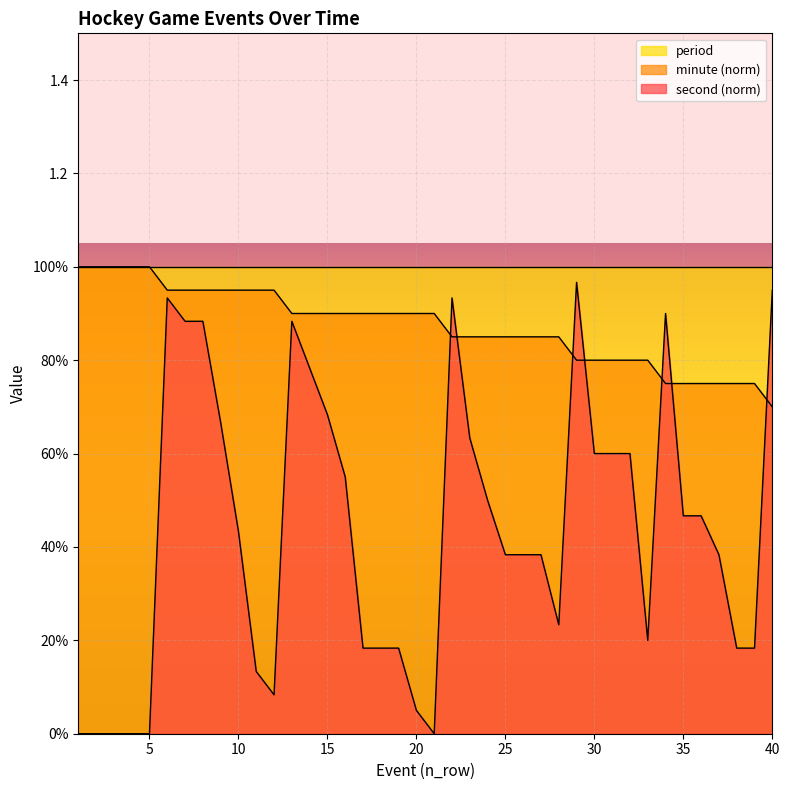

What are all the series names shown in the legend?

period, minute (norm), second (norm)